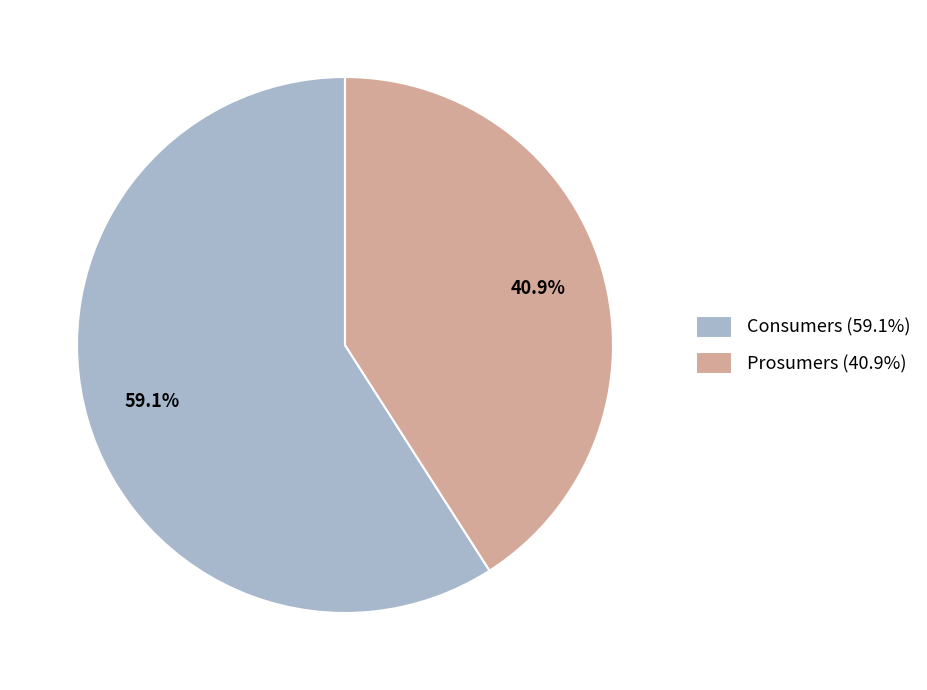

Rank the categories by value from lowest to highest.

Prosumers, Consumers